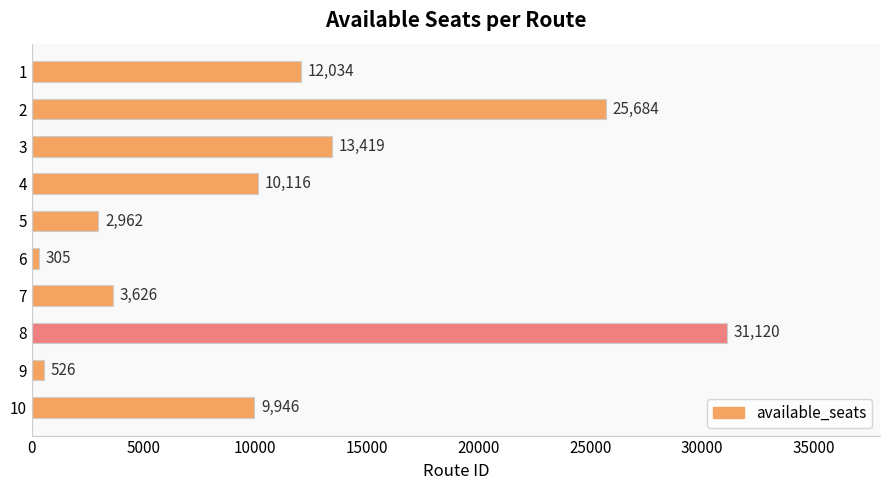

Which label corresponds to the smallest value in the chart?

6